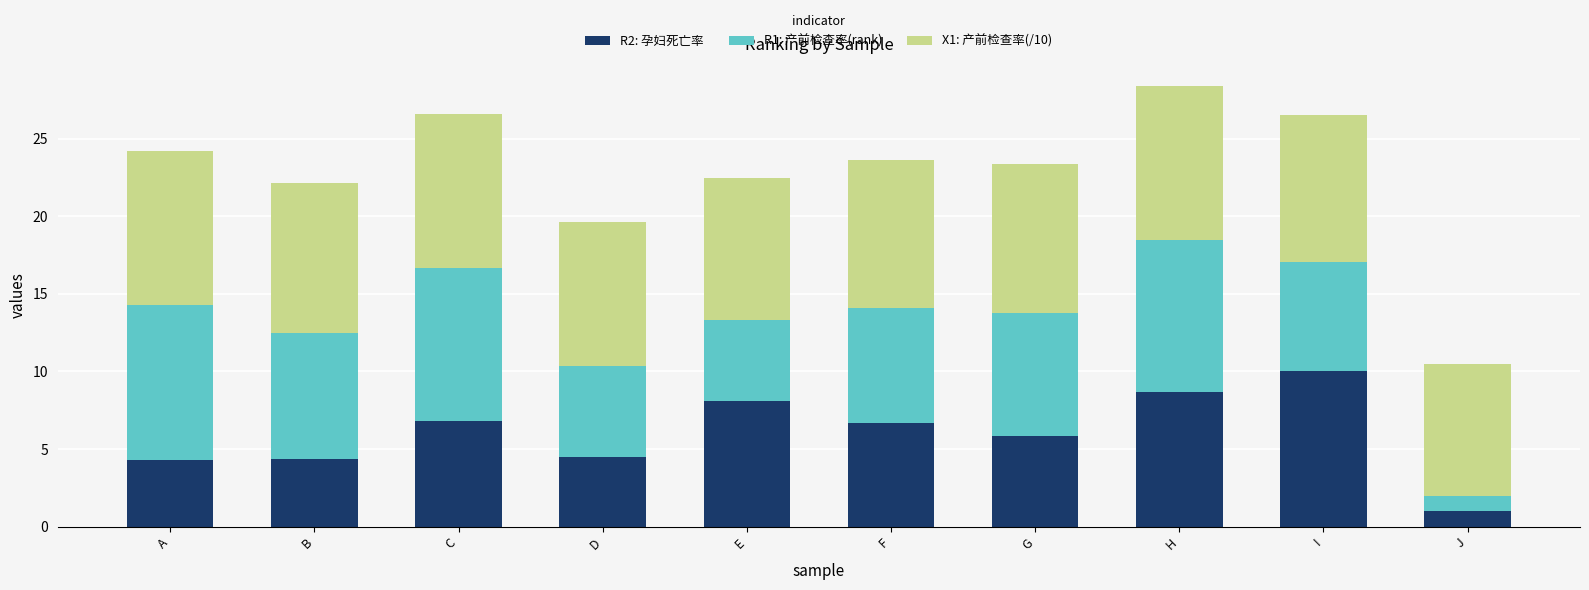

How many bars are there in total?

10